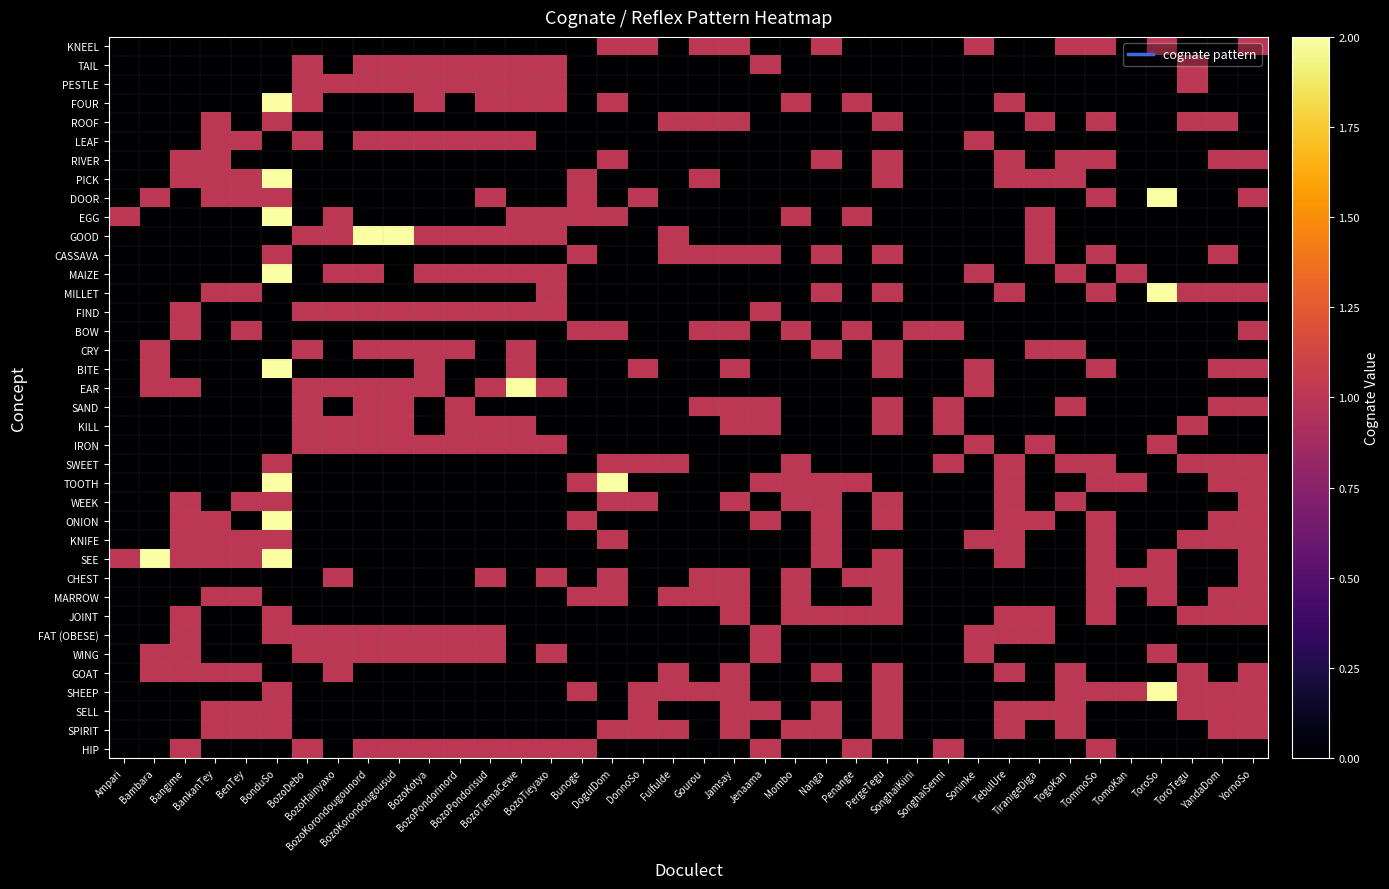

Rank the series by their maximum value, from lowest to highest.

KNEEL, TAIL, PESTLE, ROOF, LEAF, RIVER, CASSAVA, FIND, BOW, CRY, SAND, KILL, IRON, SWEET, WEEK, KNIFE, CHEST, MARROW, JOINT, FAT (OBESE), WING, GOAT, SELL, SPIRIT, HIP, FOUR, PICK, DOOR, EGG, GOOD, MAIZE, MILLET, BITE, EAR, TOOTH, ONION, SEE, SHEEP